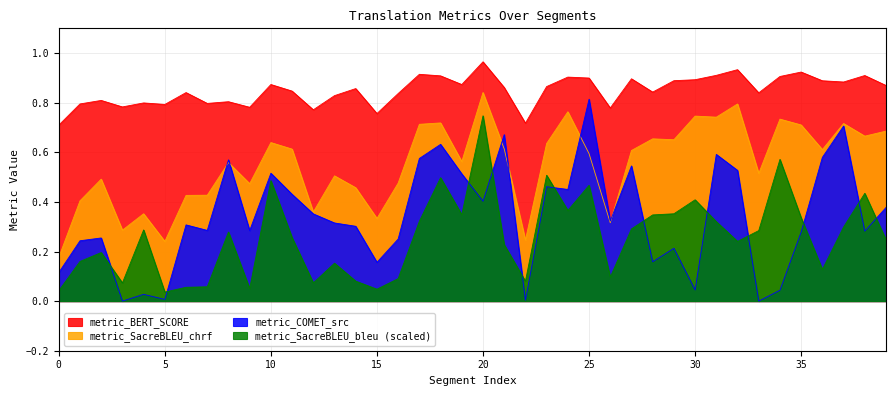

What is the sum of the metric_COMET_src values at 2 and 35?

0.5